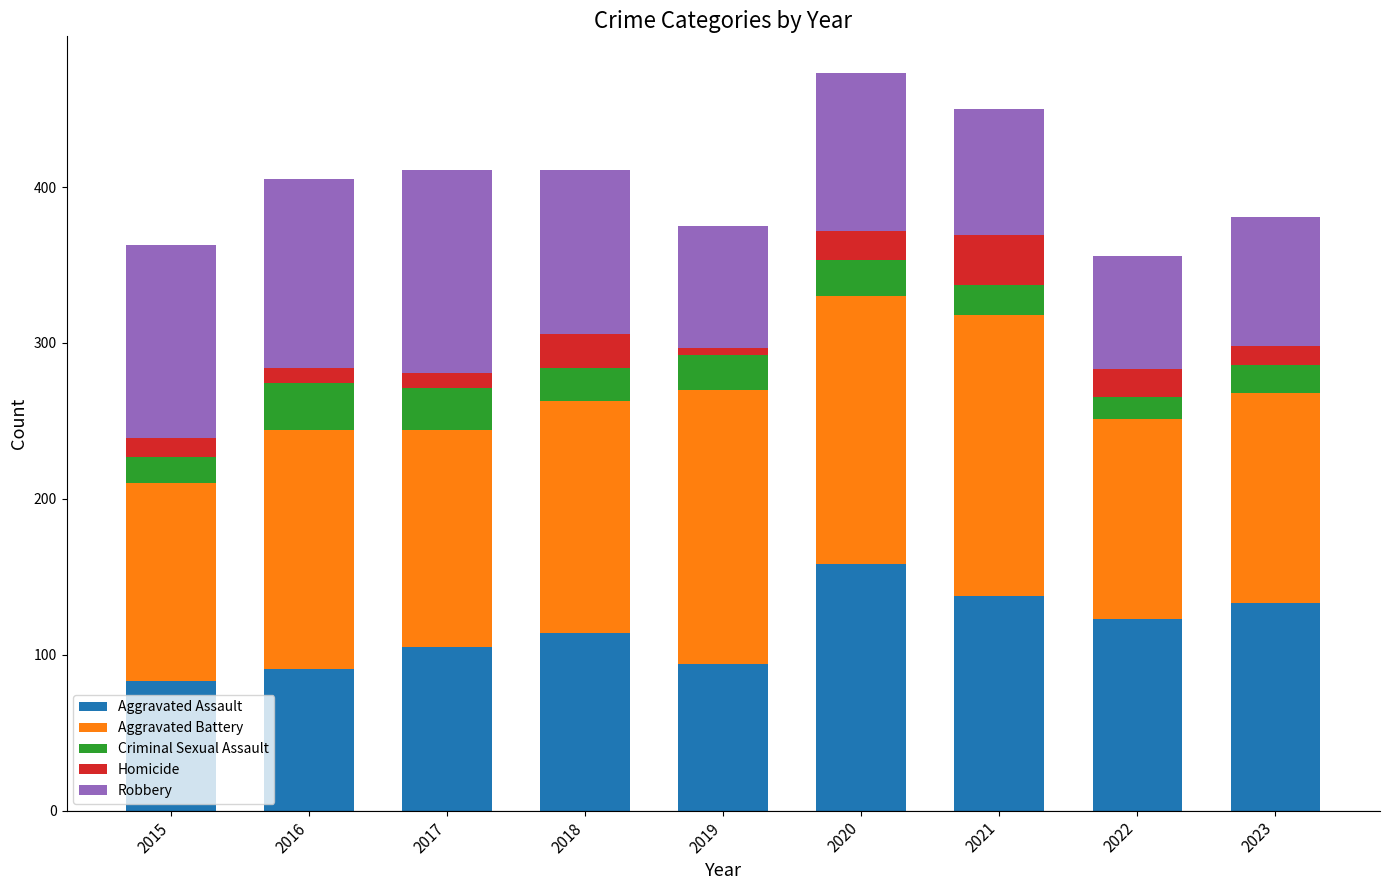

What is the total value across all series at 2020?

473